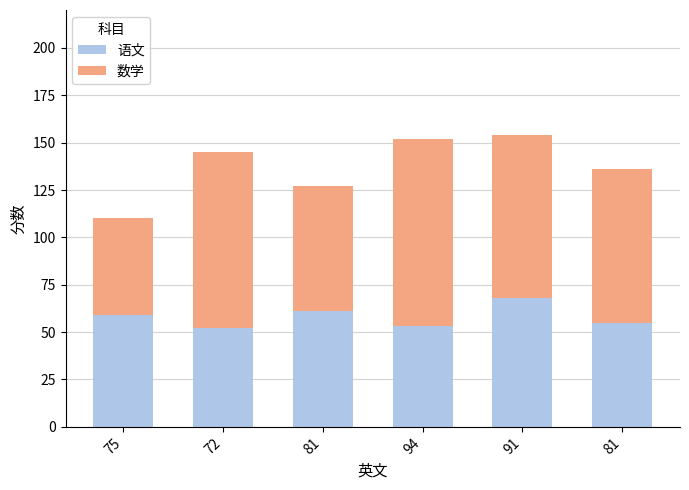

Are the bars grouped side by side (vs. stacked)?

No